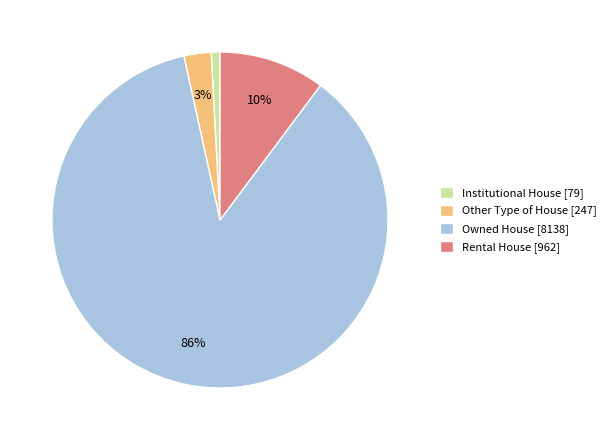

Which has a higher value, Rental House [962] or Owned House [8138]?

Owned House [8138]